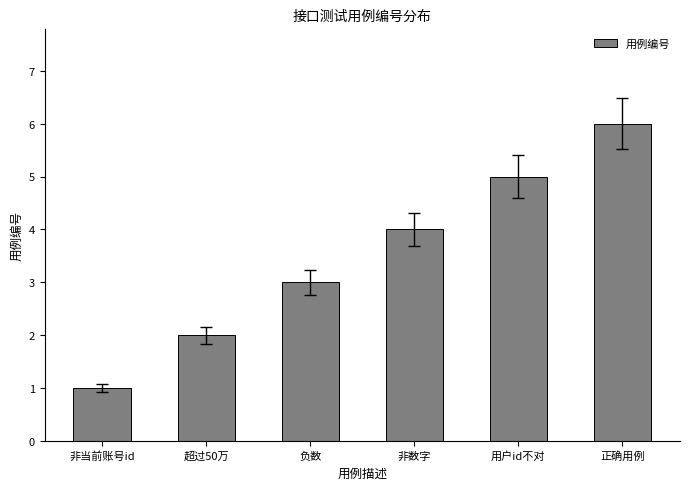

List the labels in order of value, largest first.

正确用例, 用户id不对, 非数字, 负数, 超过50万, 非当前账号id